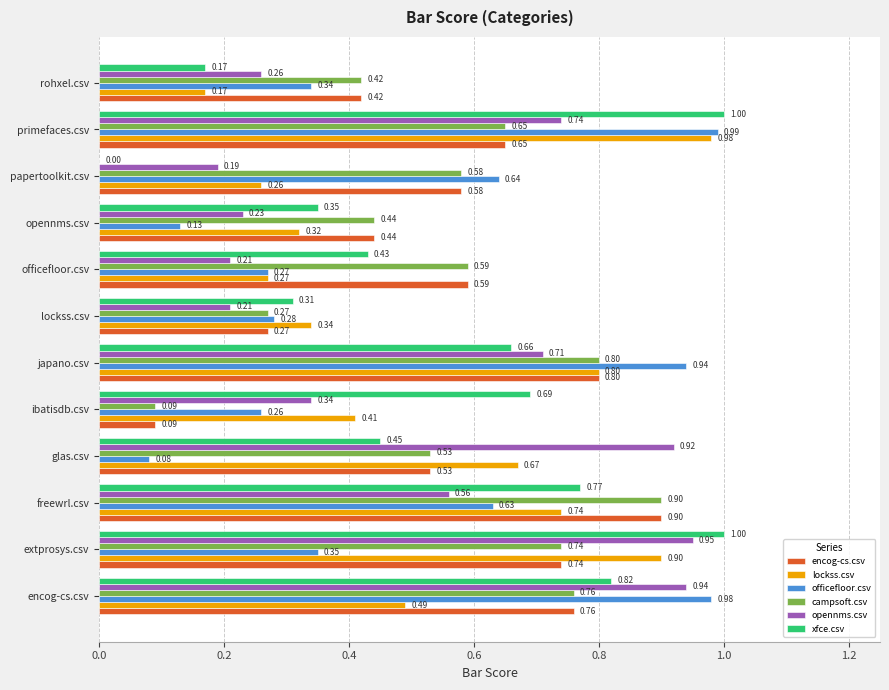

Which series changed the most between japano.csv and opennms.csv?

officefloor.csv